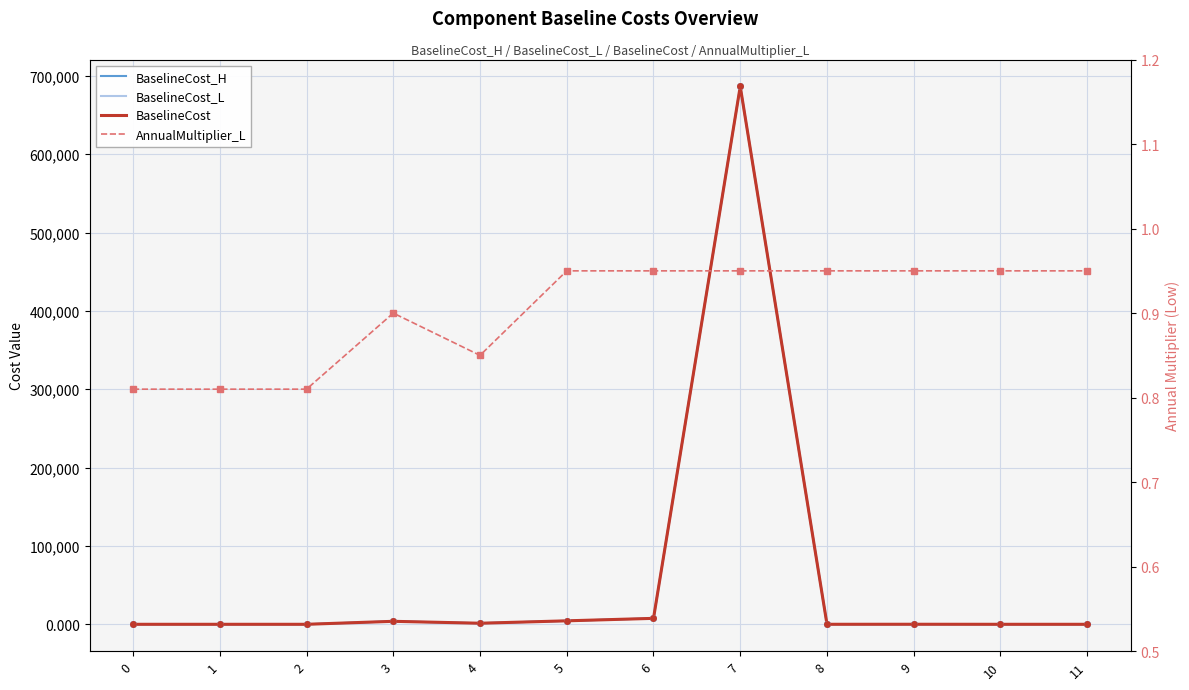

Rank the series at 11 from highest to lowest value.

BaselineCost_H, BaselineCost_L, BaselineCost, AnnualMultiplier_L